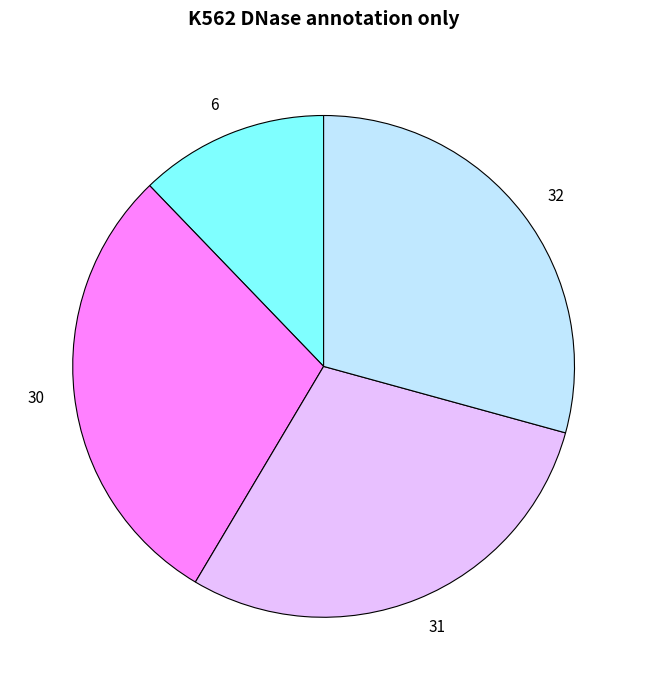

Approximately how many times larger is the value at 6 compared to 30?

0.4